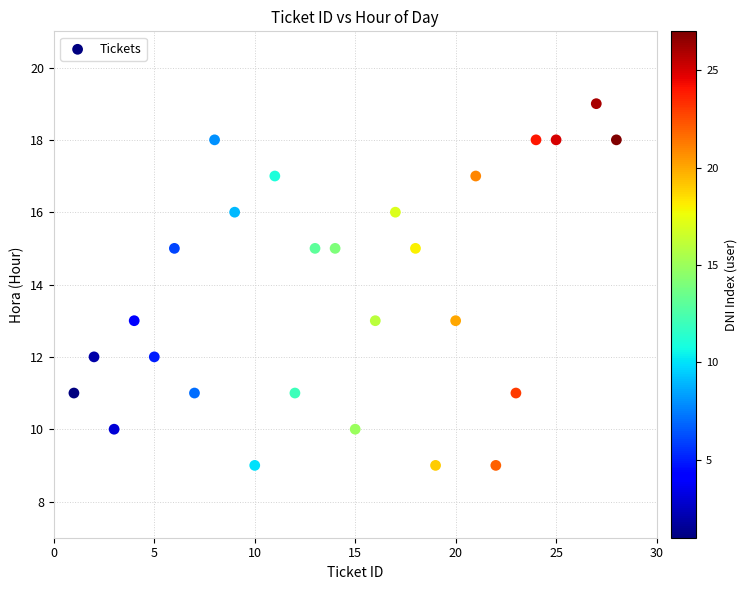

What is the range of X values (max minus min)?

27